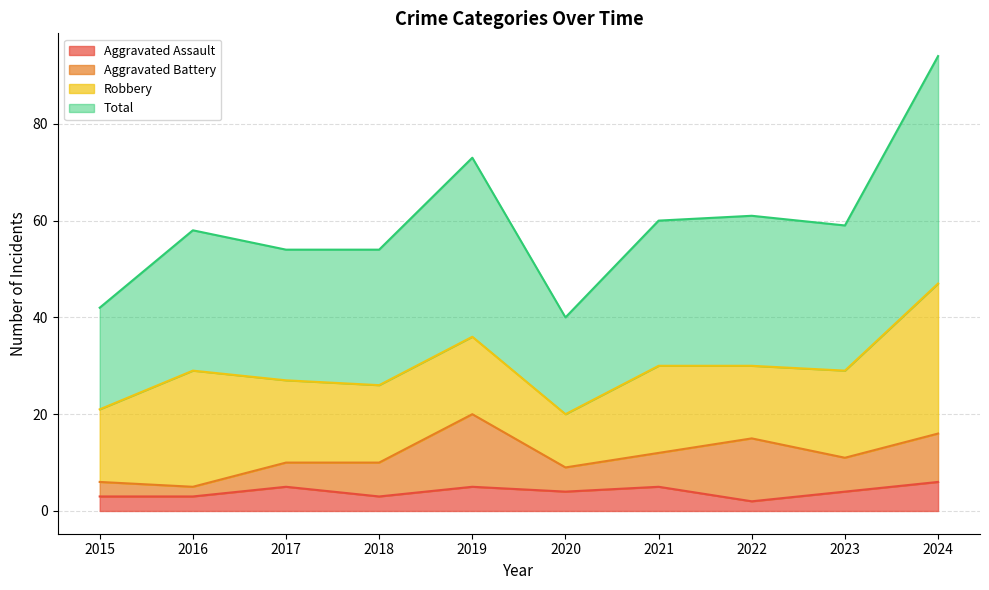

Which label corresponds to the largest value in the chart?

2024